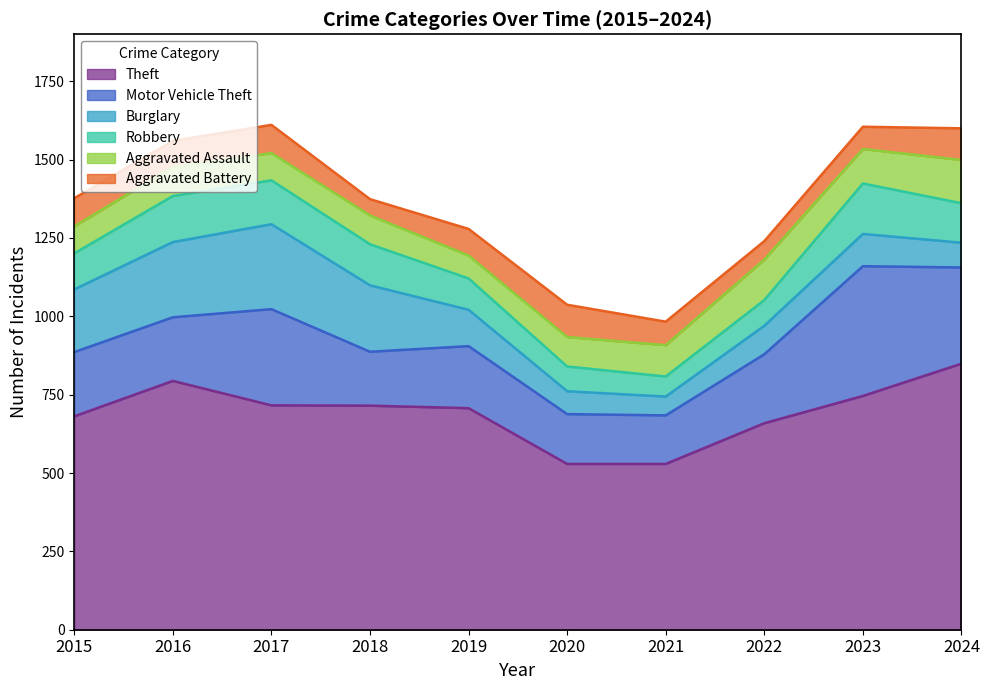

In Motor Vehicle Theft, how many points are higher than both neighbors (excluding endpoints)?

3